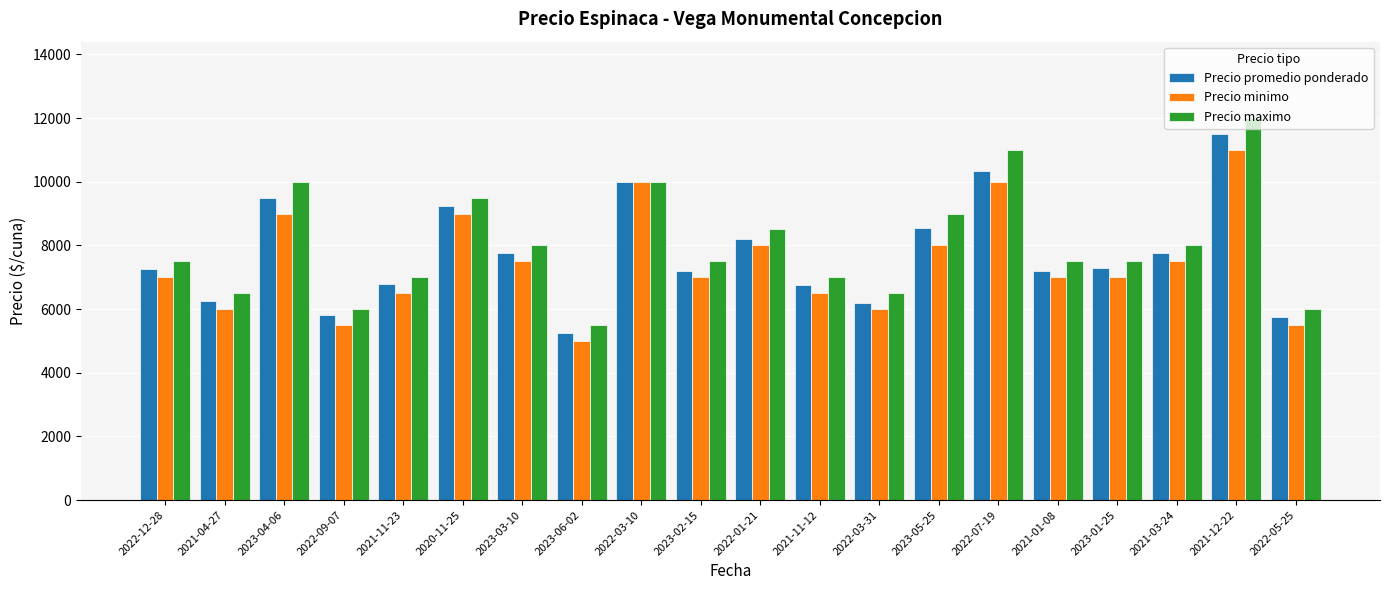

Rank the series at 2022-09-07 from highest to lowest value.

Precio maximo, Precio promedio ponderado, Precio minimo